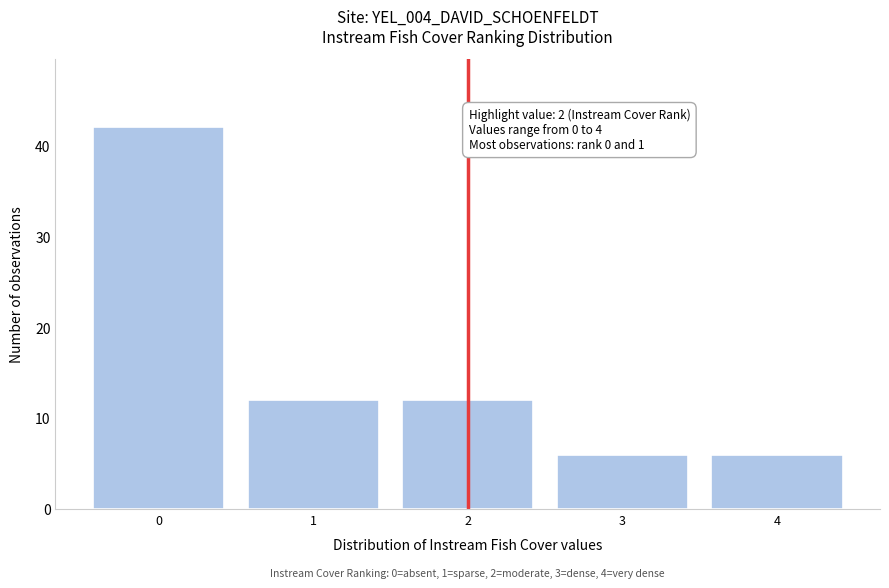

Reading left to right, list all the values displayed in this chart.

0=42	1=12	2=12	3=6	4=6